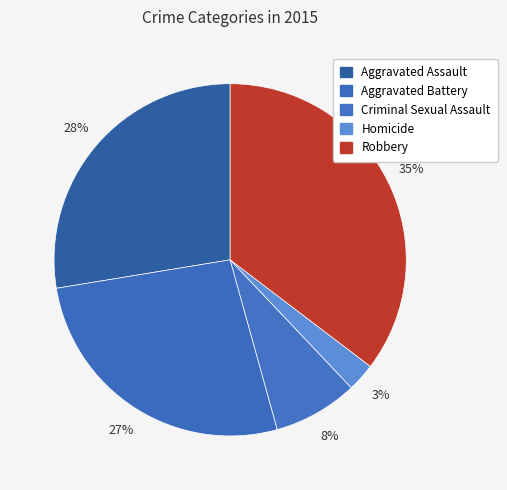

Does Homicide account for over 50% of the chart?

No